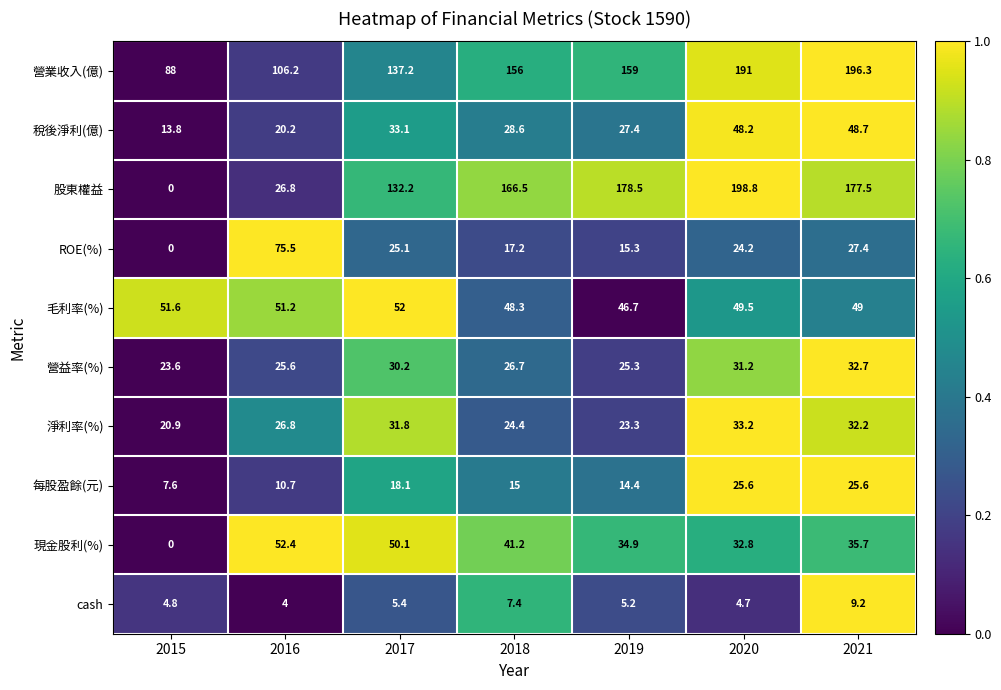

Is it true that cash equals 7.4 at 2018?

True